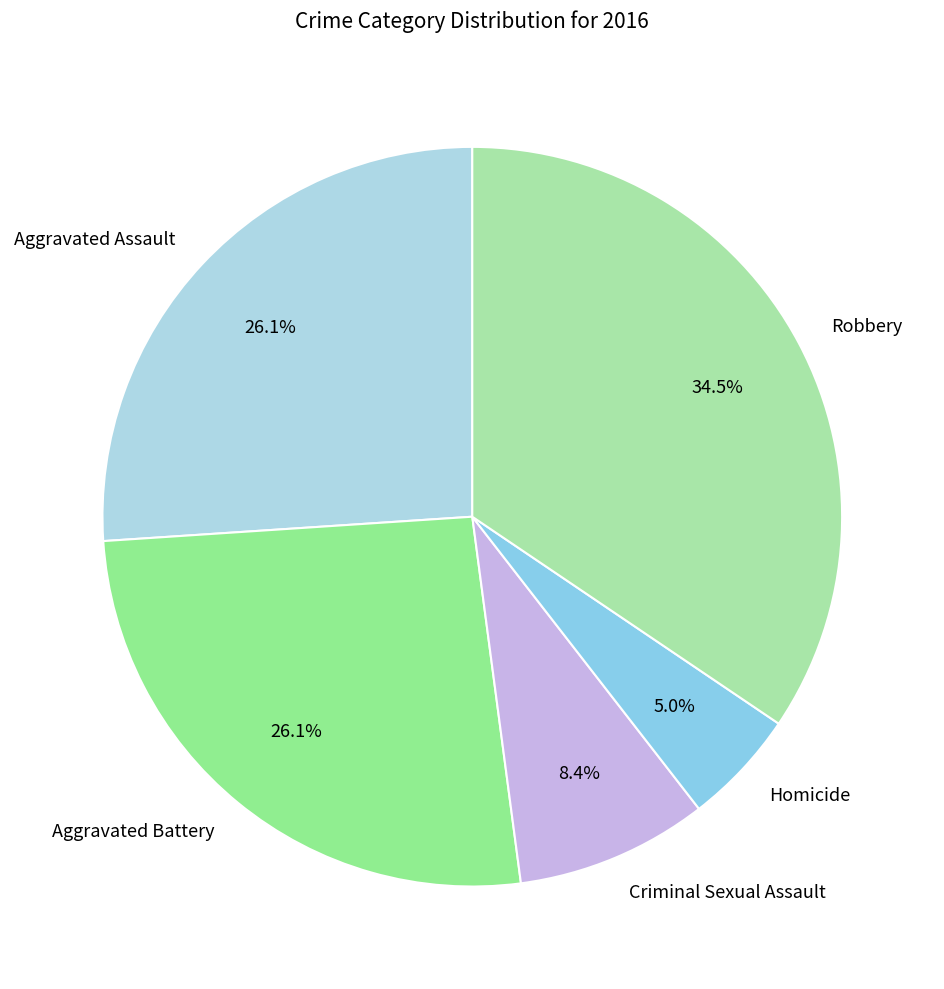

Between Criminal Sexual Assault and Aggravated Battery, which is larger?

Aggravated Battery